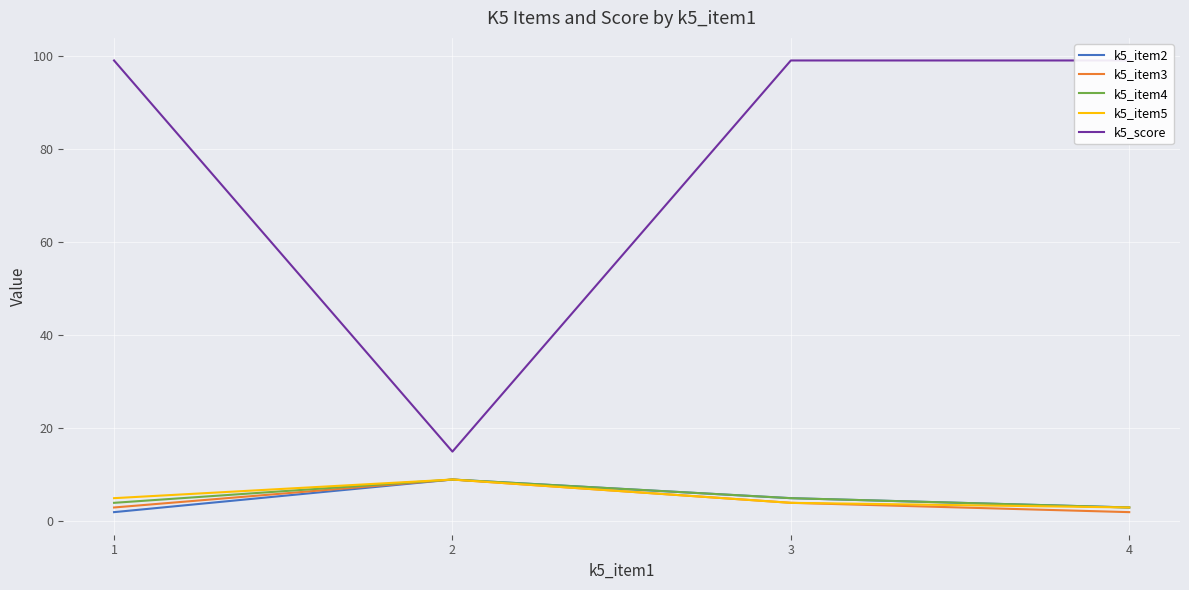

At which category is the sum across all series the highest?

3